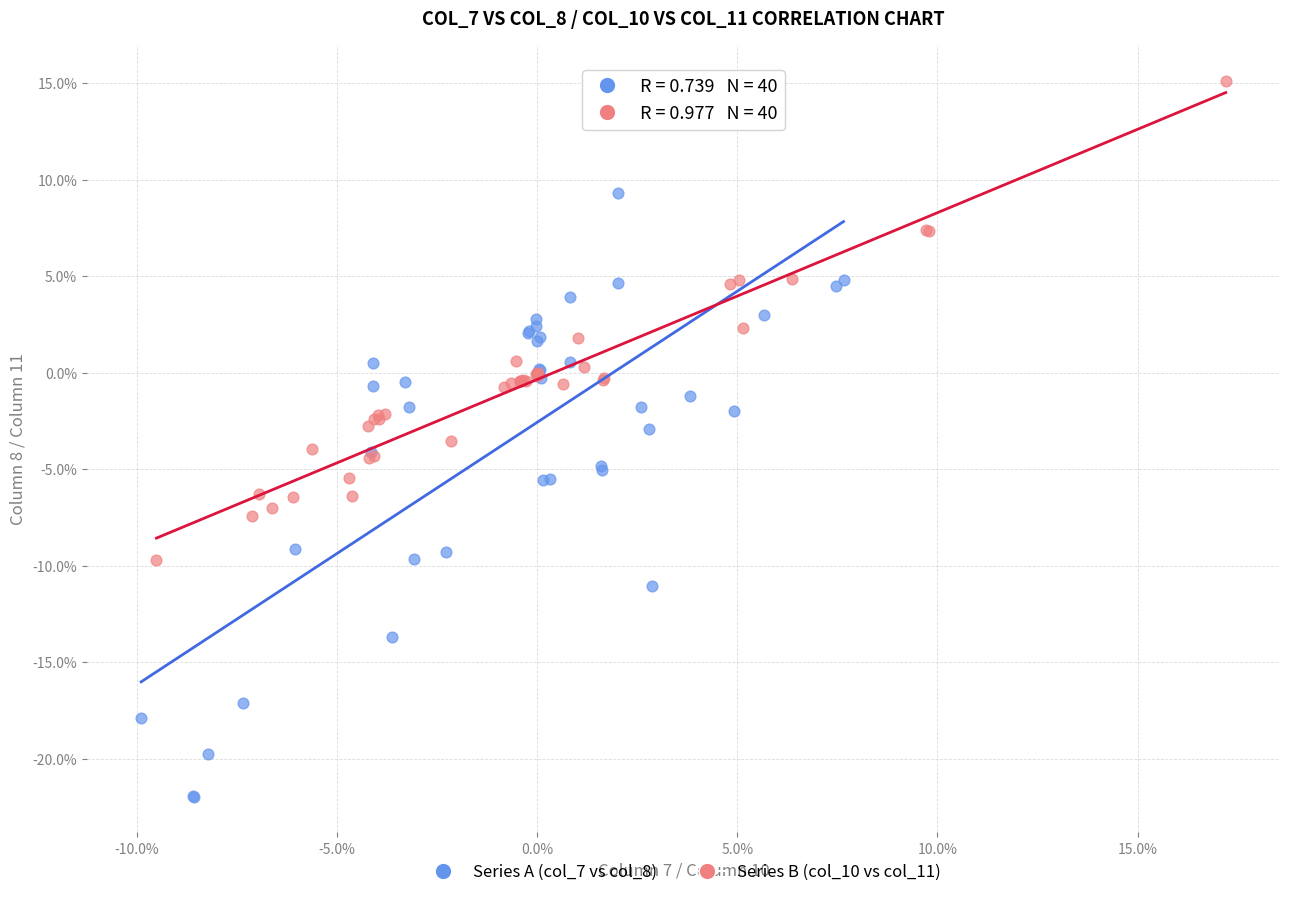

What are all the series names shown in the legend?

Series A (col_7 vs col_8), Series B (col_10 vs col_11)